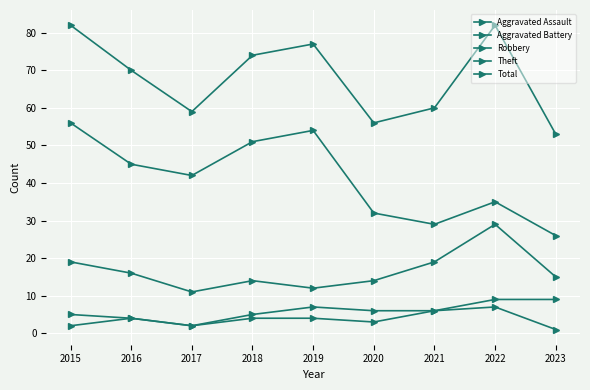

Count the number of data series in this chart.

5